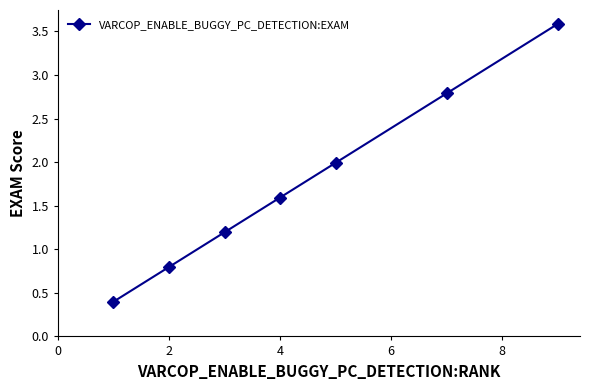

True or false: the data has more than 2 interior local peaks.

False